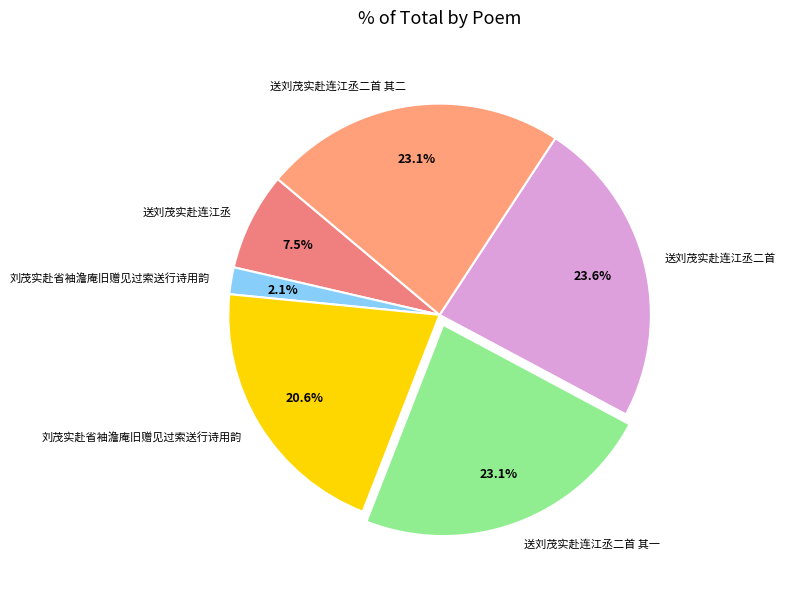

Rank the categories by value from lowest to highest.

刘茂实赴省袖澹庵旧赠见过索送行诗用韵, 送刘茂实赴连江丞, 刘茂实赴省袖澹庵旧赠见过索送行诗用韵, 送刘茂实赴连江丞二首 其一, 送刘茂实赴连江丞二首 其二, 送刘茂实赴连江丞二首